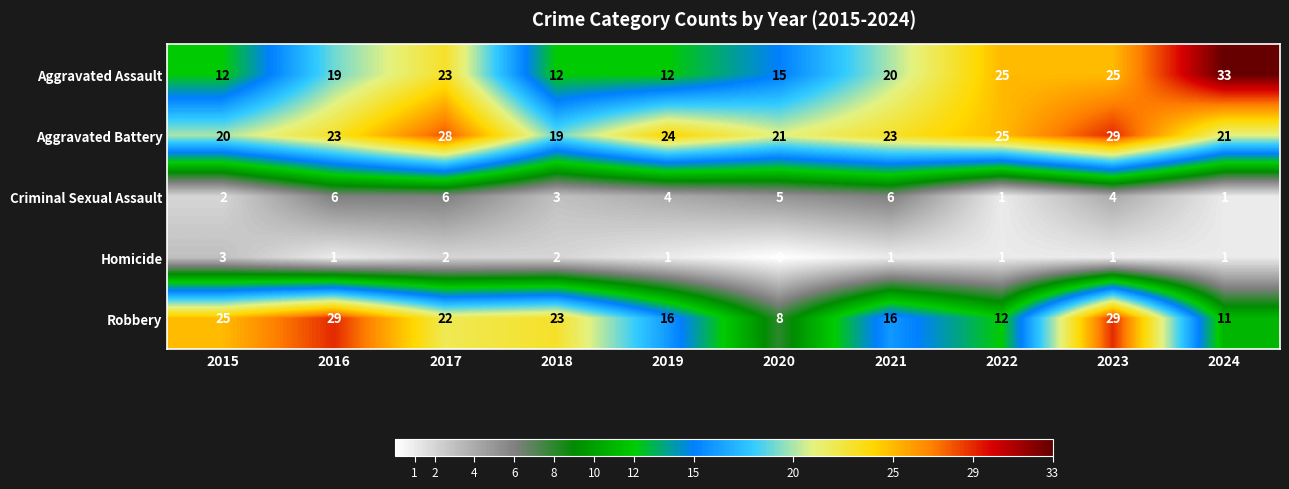

What is the difference between the highest and lowest values at 2023?

28